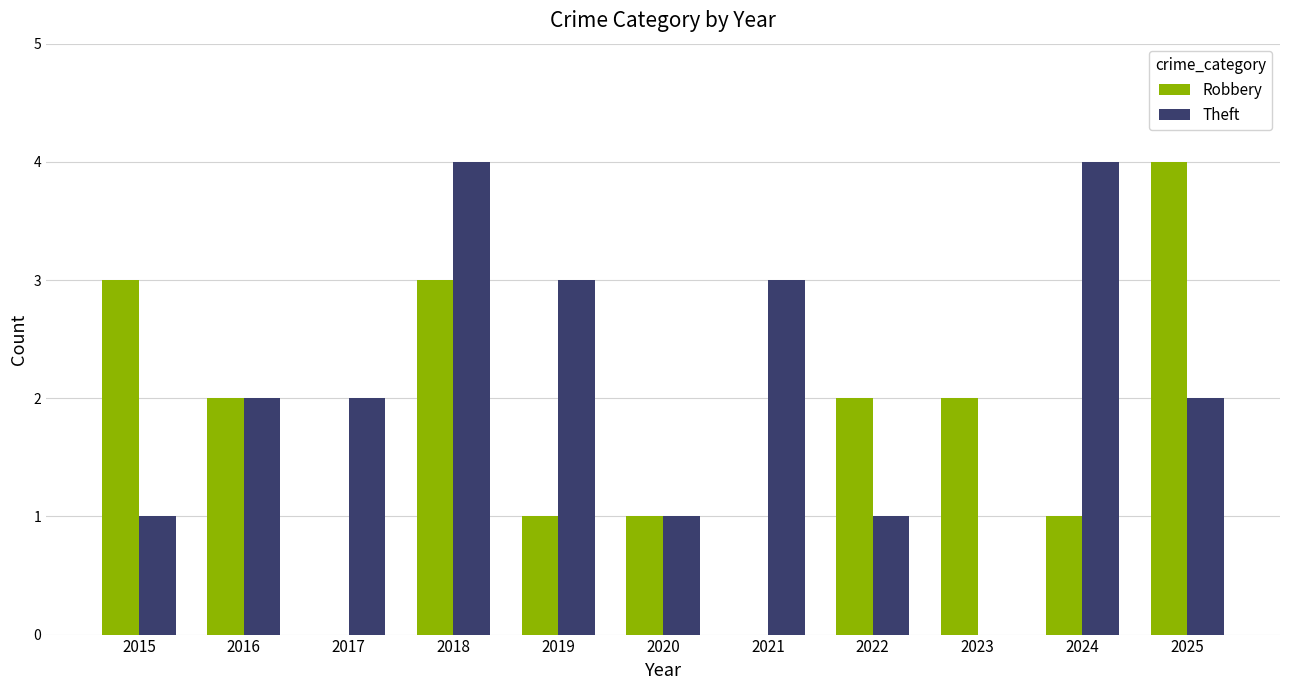

The Robbery series shows 2 at 2018. True or false?

False